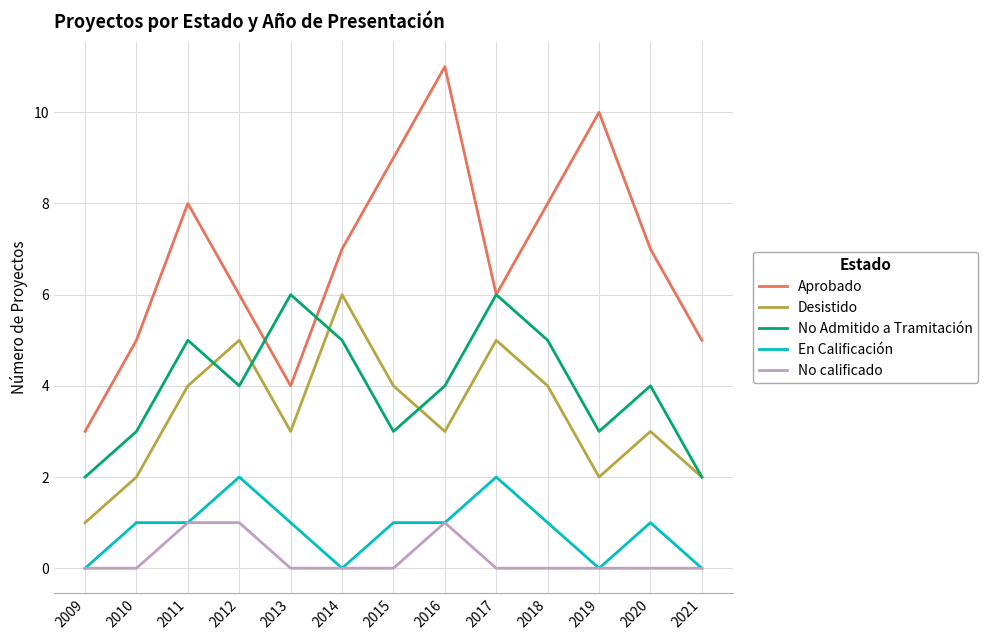

Does the chart have visible grid lines?

Yes